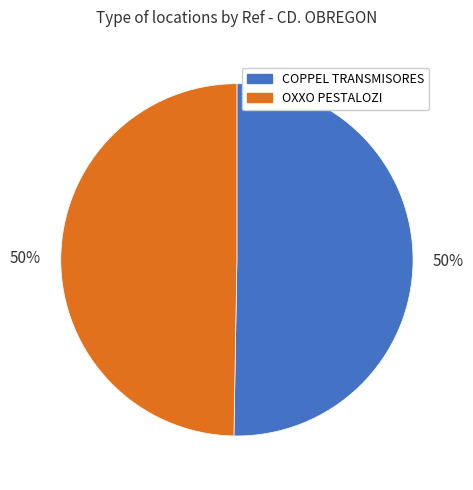

To the nearest percent, what is the average slice percentage?

50%